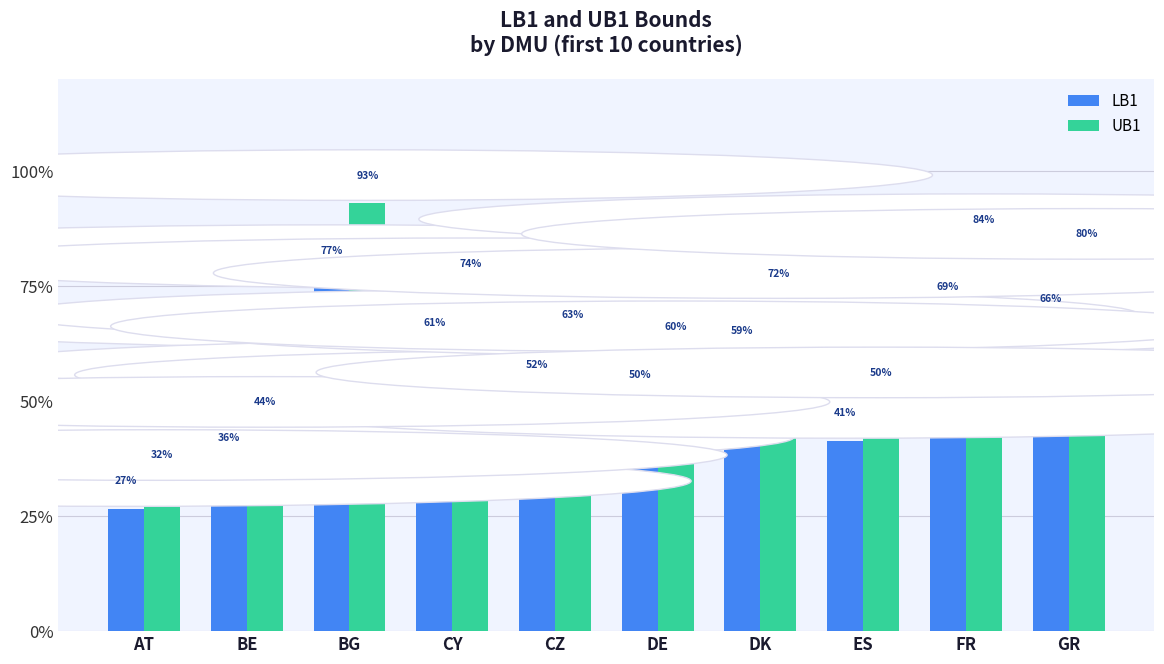

What are all the series names shown in the legend?

LB1, UB1